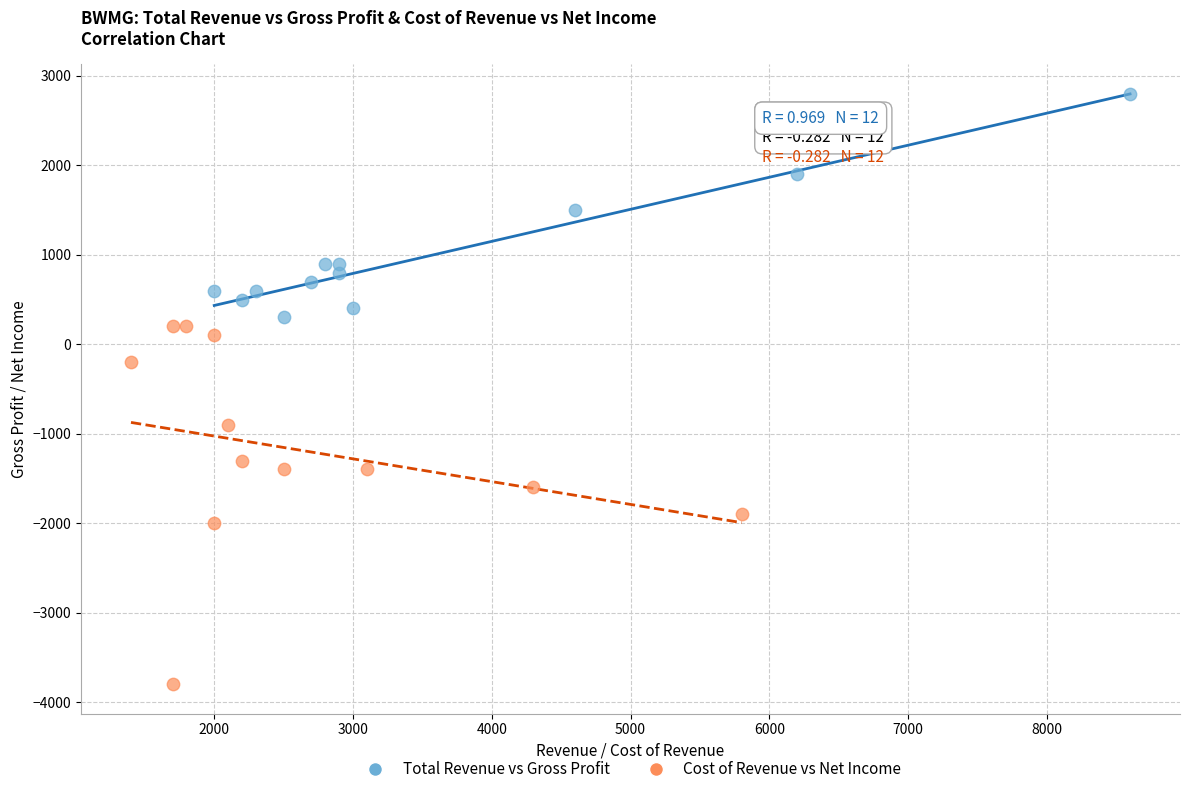

Which series contains the lowest Y value?

Cost of Revenue vs Net Income